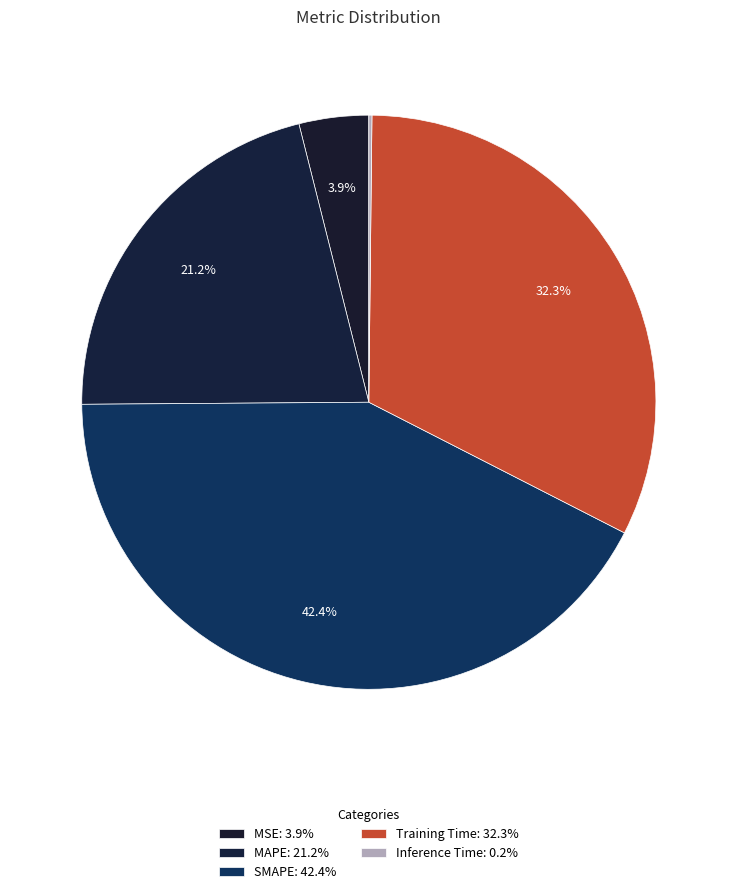

What percentage is the SMAPE slice, to the nearest percent?

42%